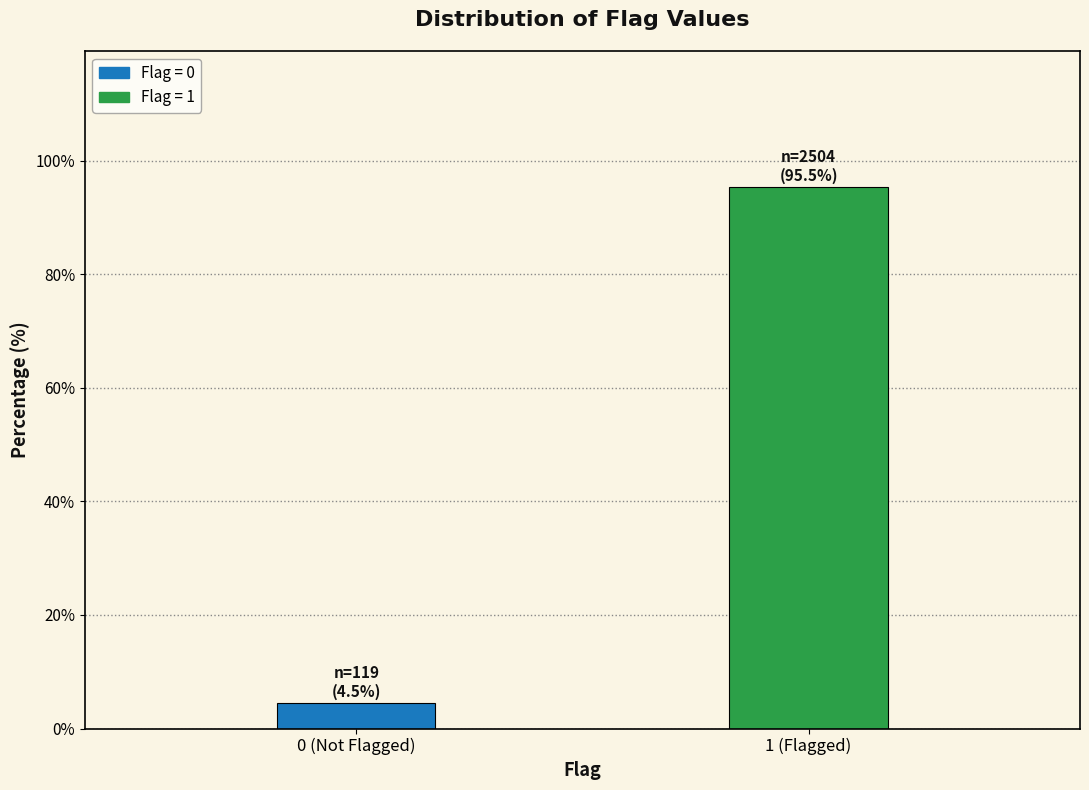

Reading left to right, transcribe all the data shown in this chart.

4.5	95.5